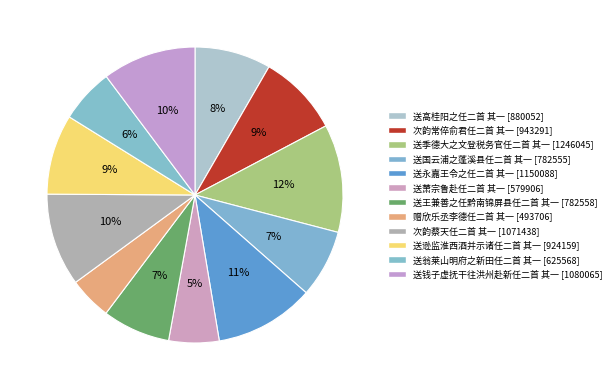

To the nearest percent, what percentage of the pie is 次韵蔡天任二首 其一?

10%